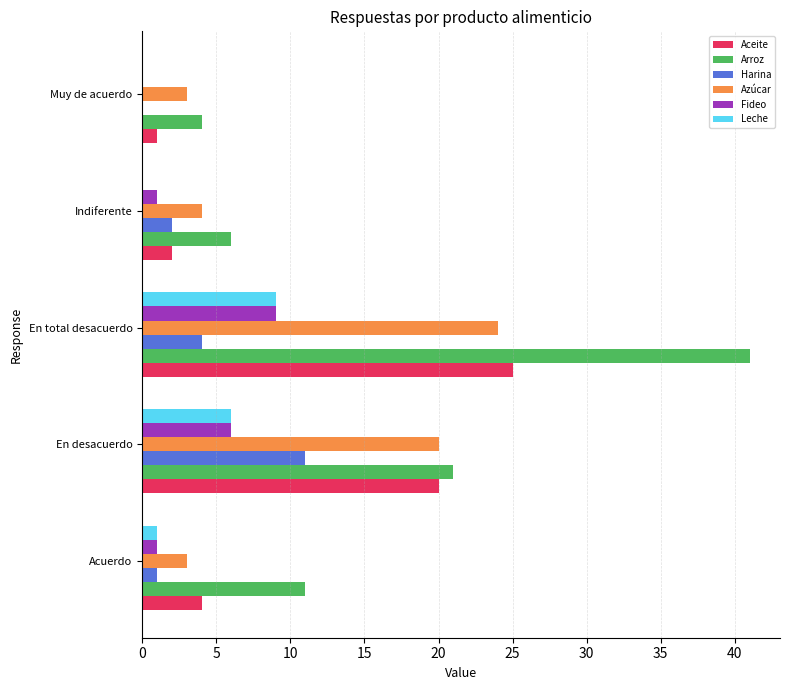

Where is Harina nearest to the value 5?

En total desacuerdo